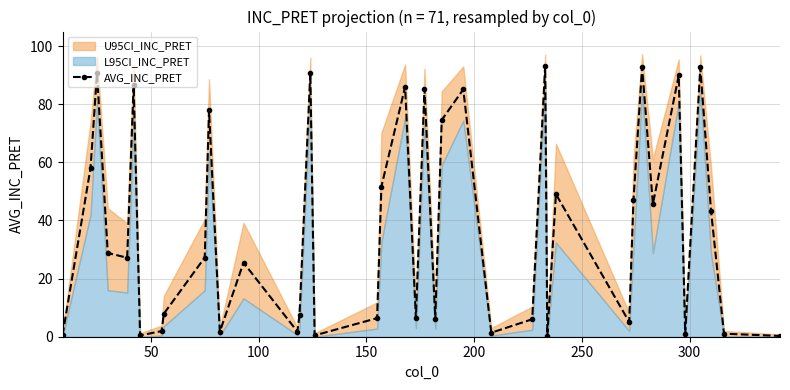

In AVG_INC_PRET, how many points are higher than both neighbors (excluding endpoints)?

13